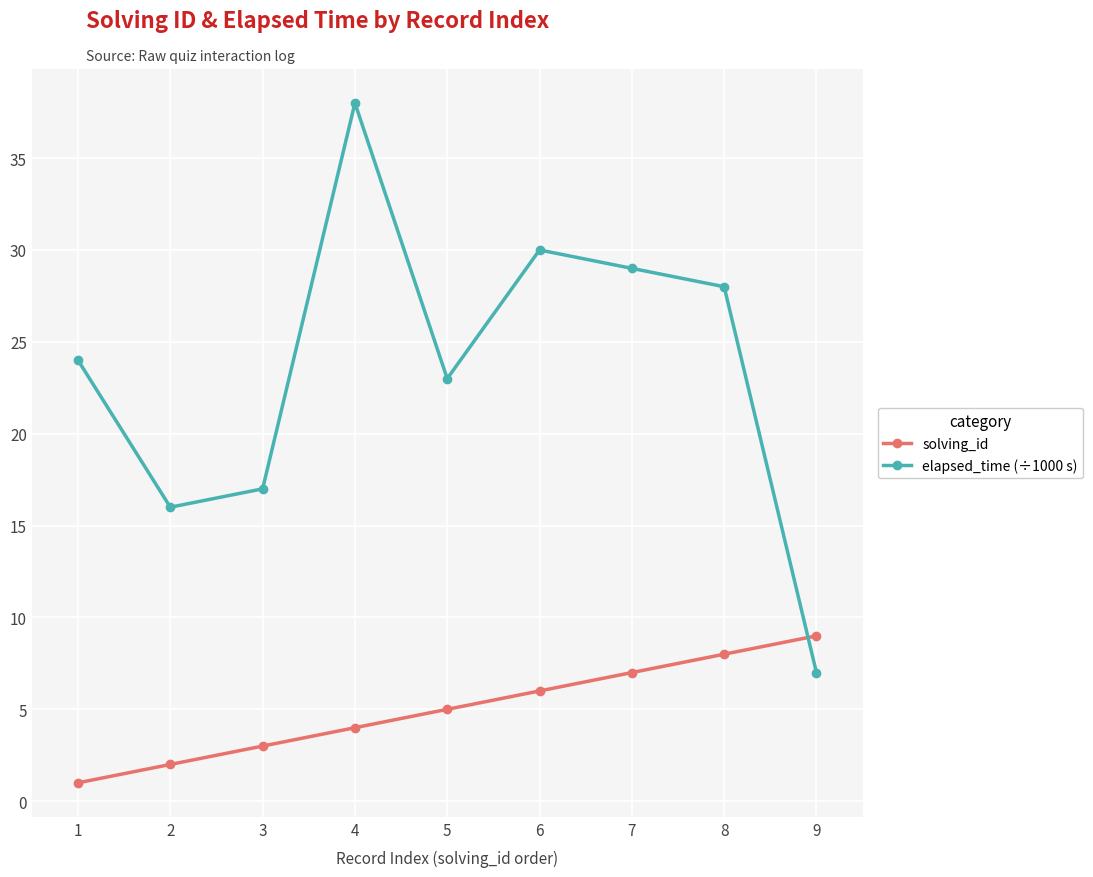

What is the approximate value of elapsed_time (÷1000 s) at 6?

30